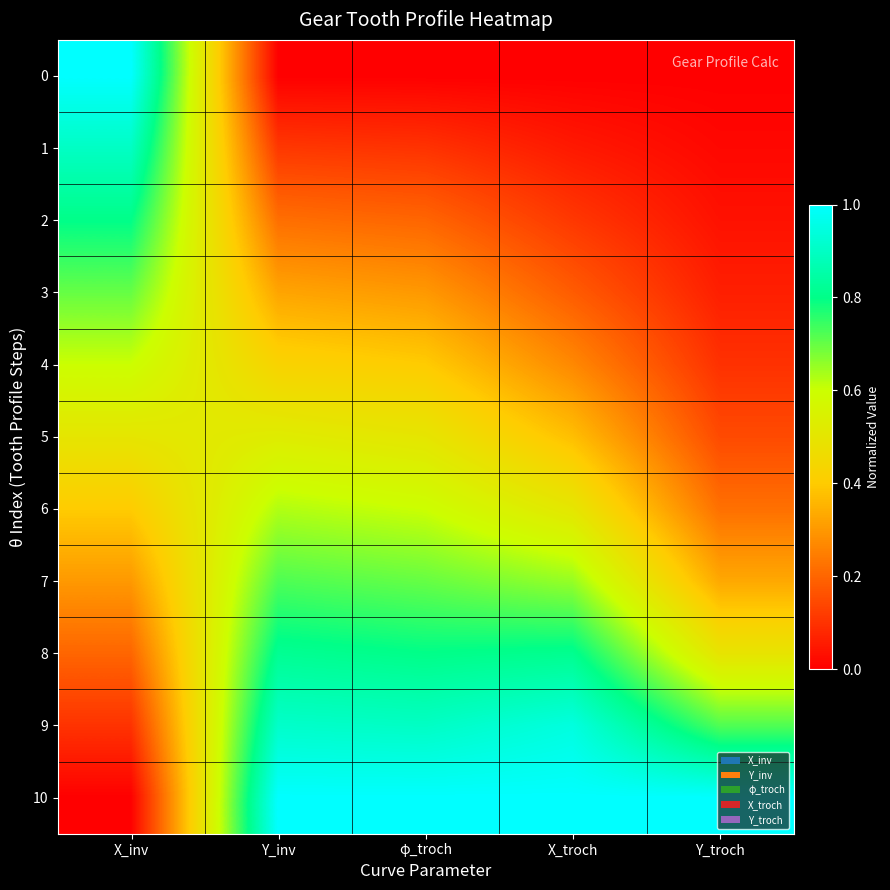

Which category has the highest value across all series?

X_inv